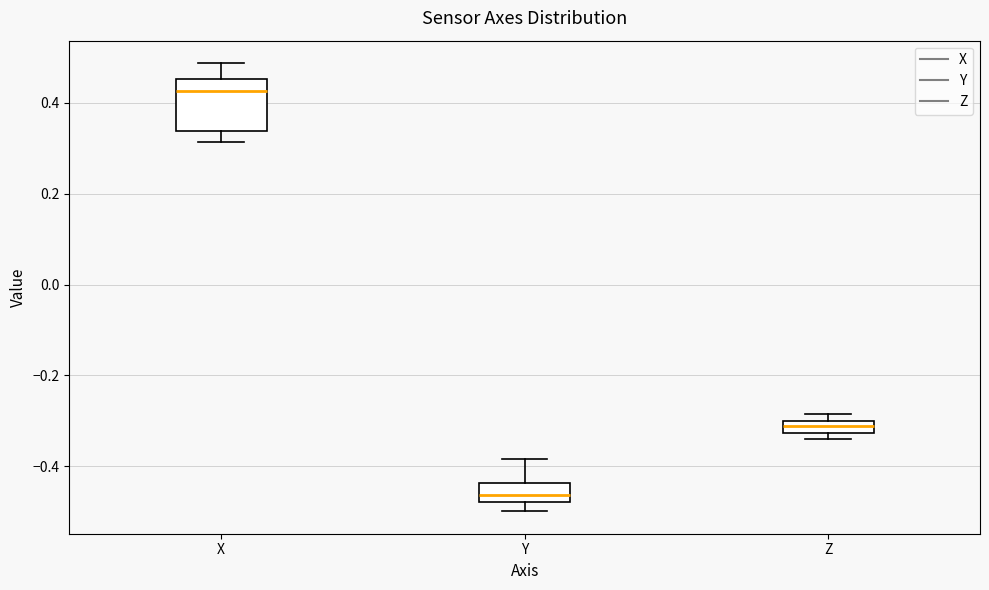

Which box is the tallest, from its lower edge to its upper edge?

X